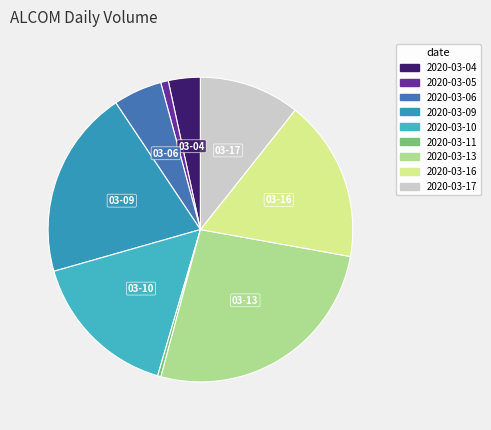

How much of the chart is everything except 2020-03-04?

96.6%